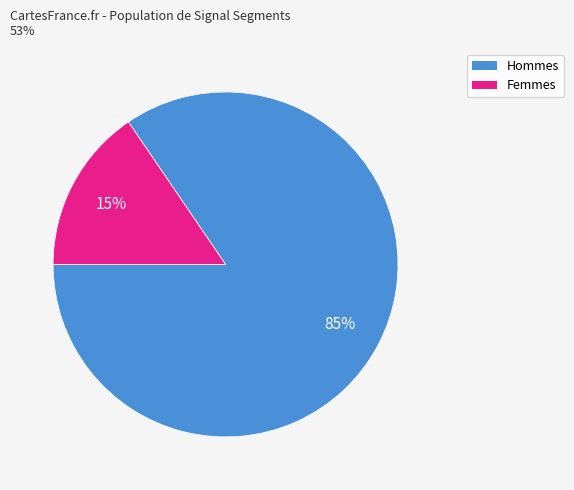

What percentage is the Femmes slice, to the nearest percent?

15%